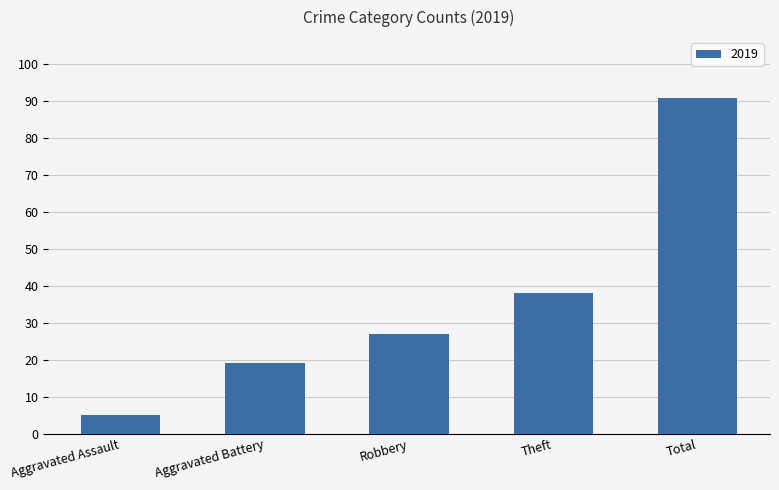

At which label is the value closest to 48?

Theft